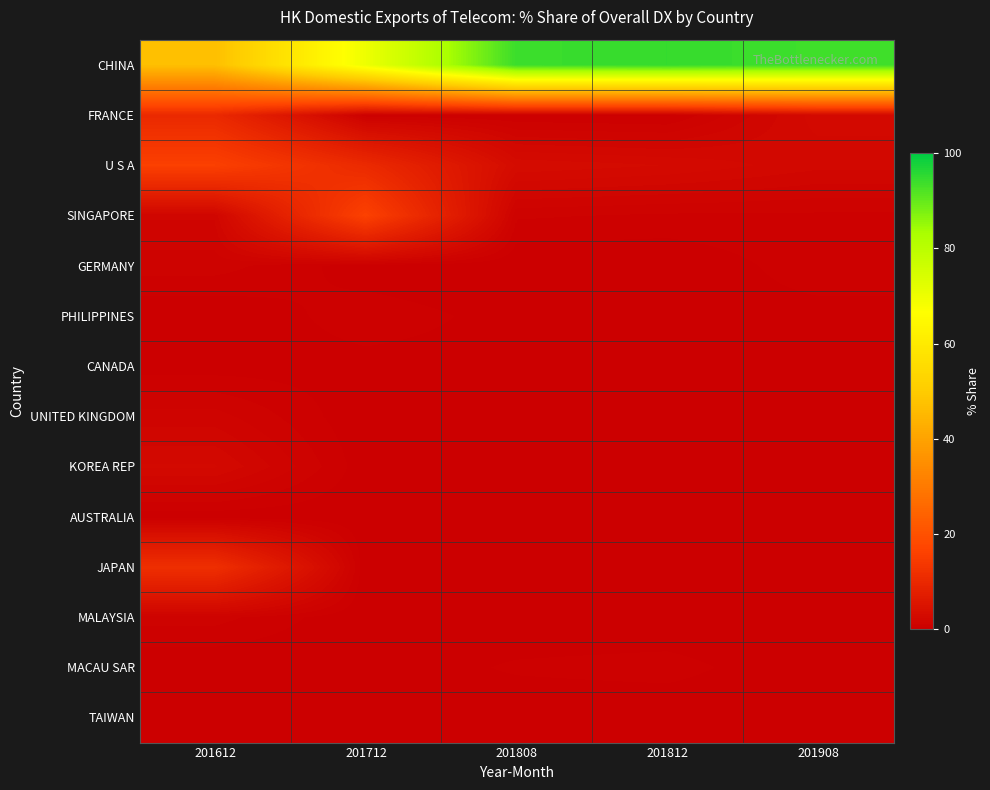

Which series has the largest total across all categories?

CHINA